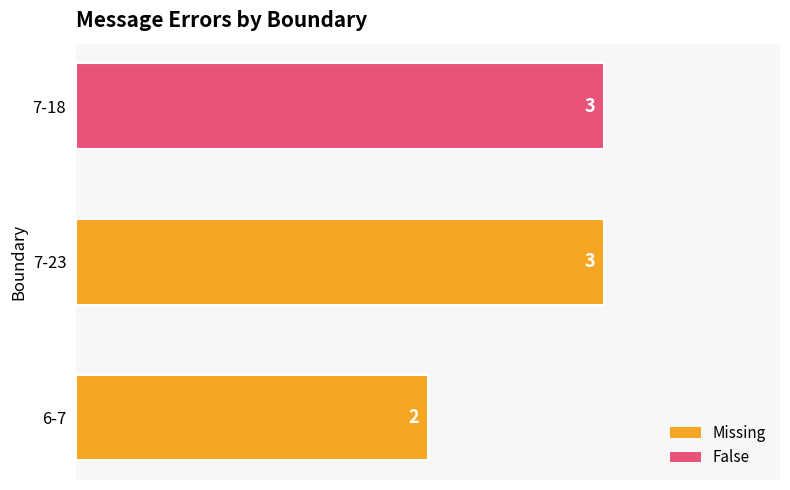

What is the difference between the maximum and minimum values?

1